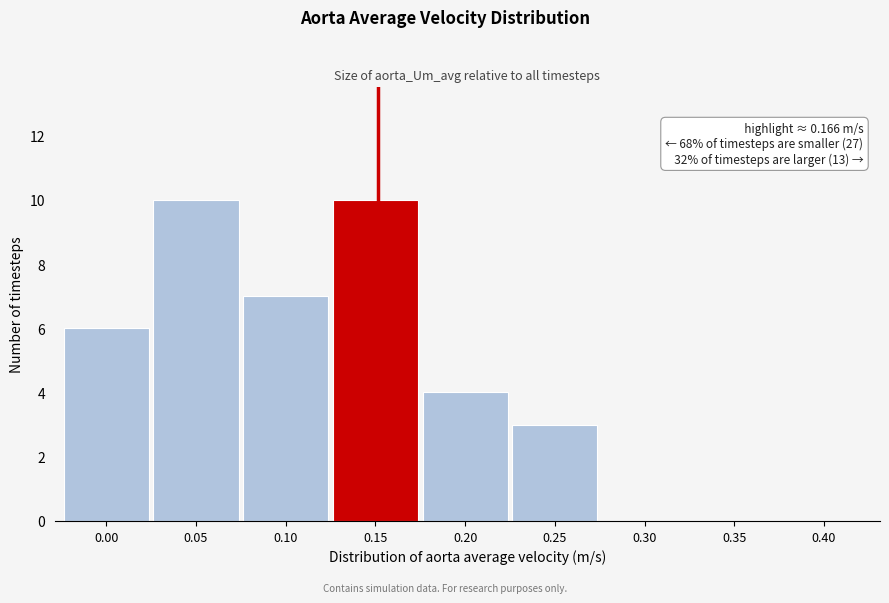

Reading left to right, list all the values displayed in this chart.

0.00=6	0.05=10	0.10=7	0.15=10	0.20=4	0.25=3	0.30=0	0.35=0	0.40=0